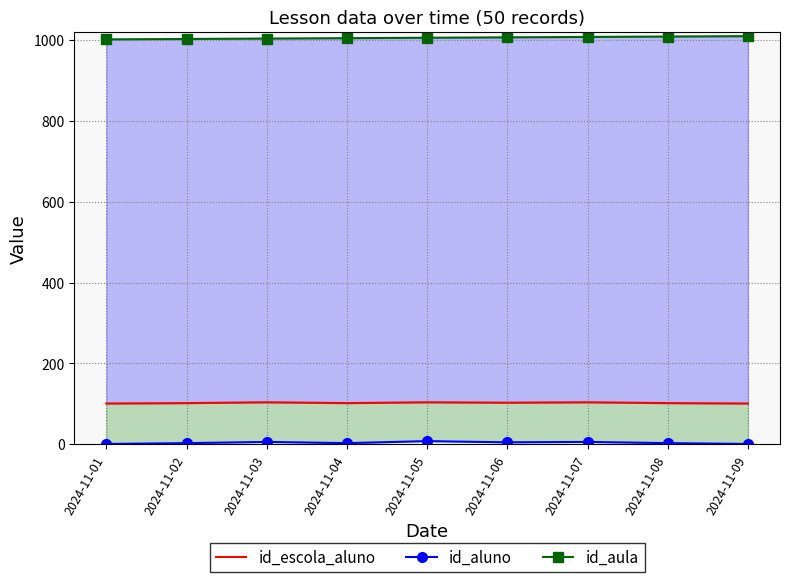

Between 2024-11-05 and 2024-11-08, which series saw the biggest shift?

id_aluno